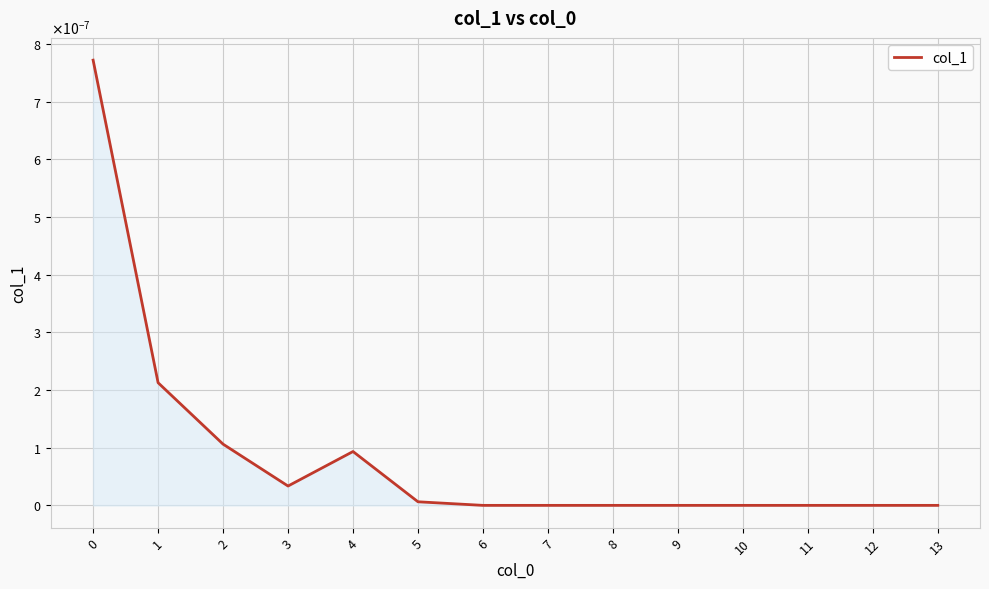

At which label is the value closest to 0?

6